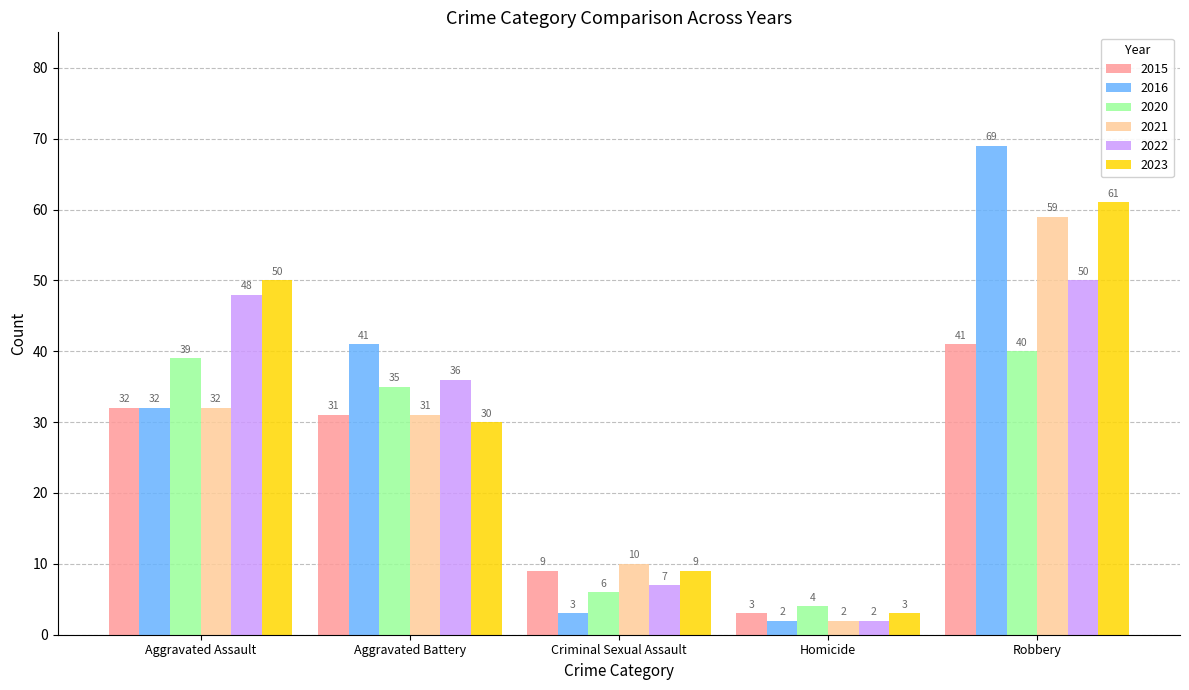

List the labels in order of 2016 value, smallest first.

Homicide, Criminal Sexual Assault, Aggravated Assault, Aggravated Battery, Robbery